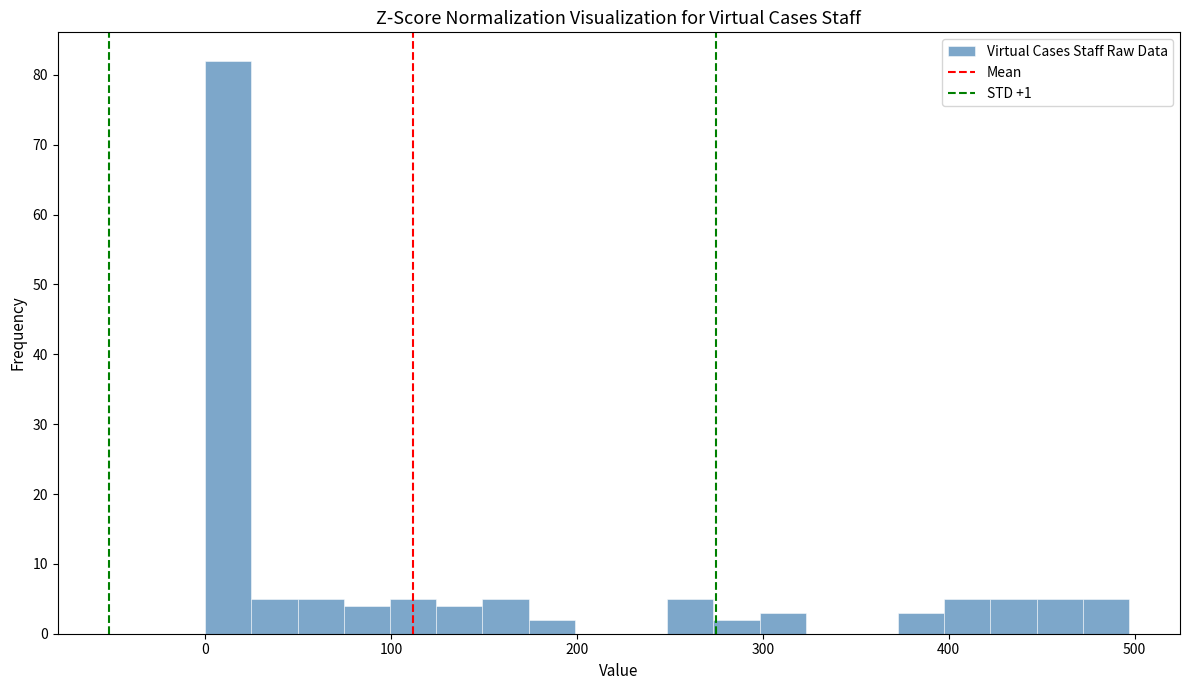

Read against the x-axis, roughly where is the centre of the tallest bar?

10